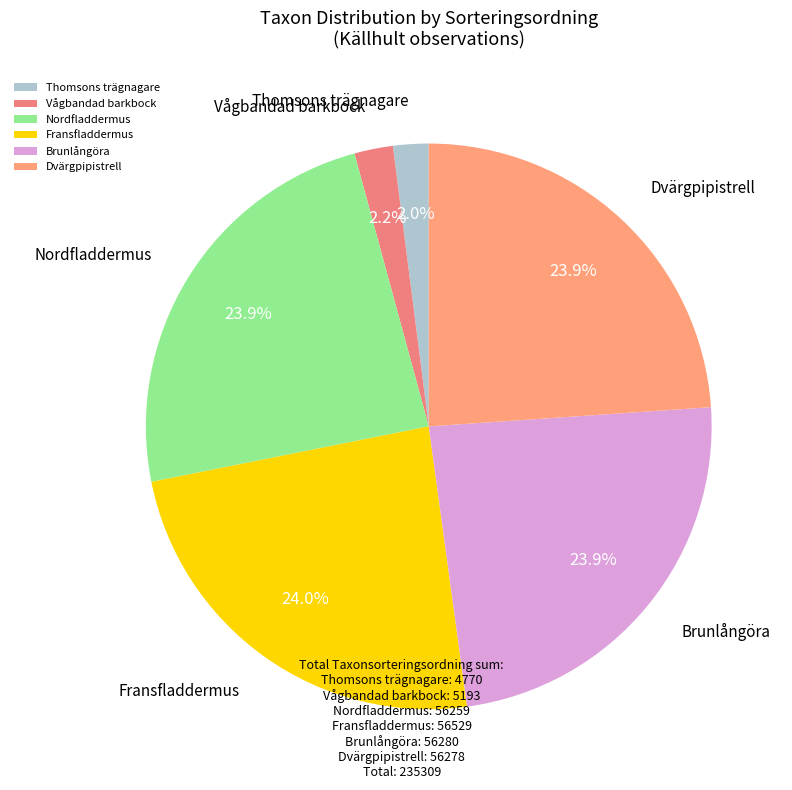

The Fransfladdermus slice represents 39% of the pie. True or false?

False